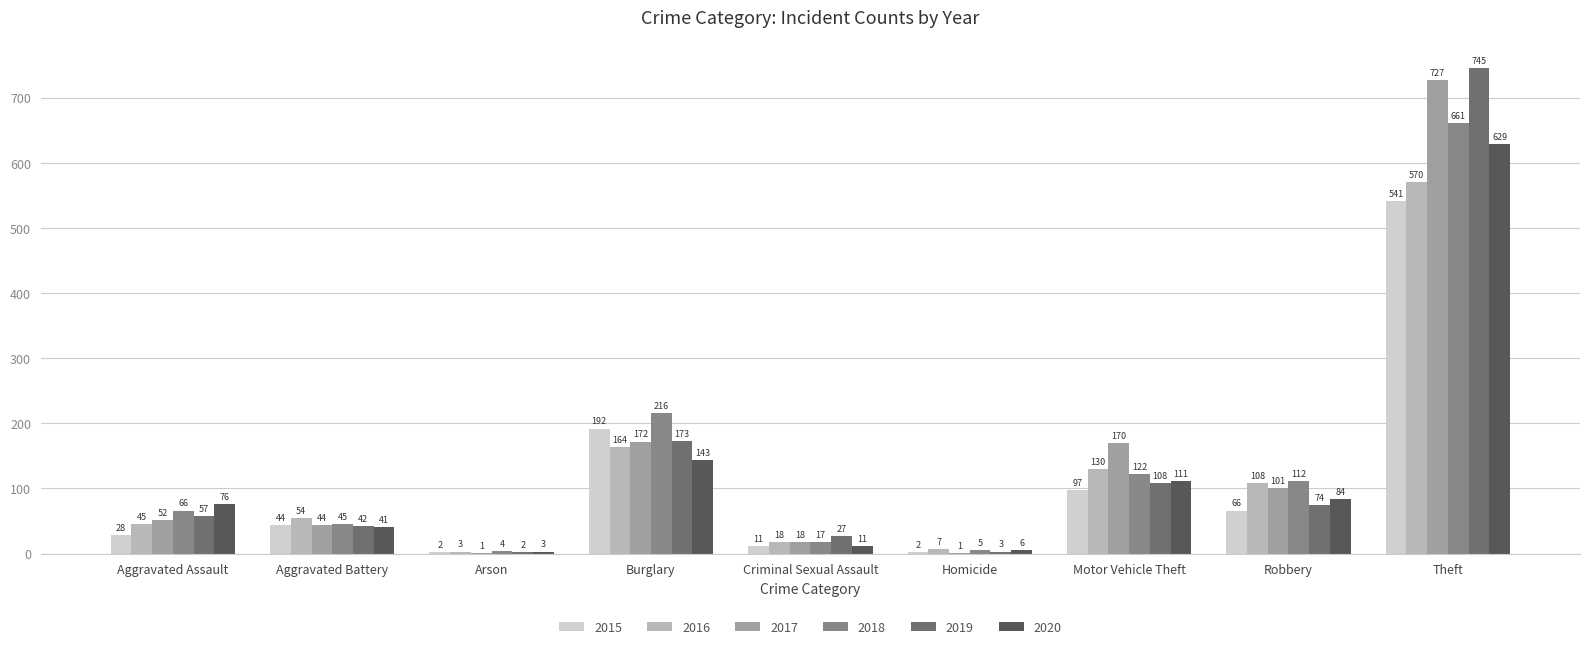

Read the 2016 value at Robbery.

108